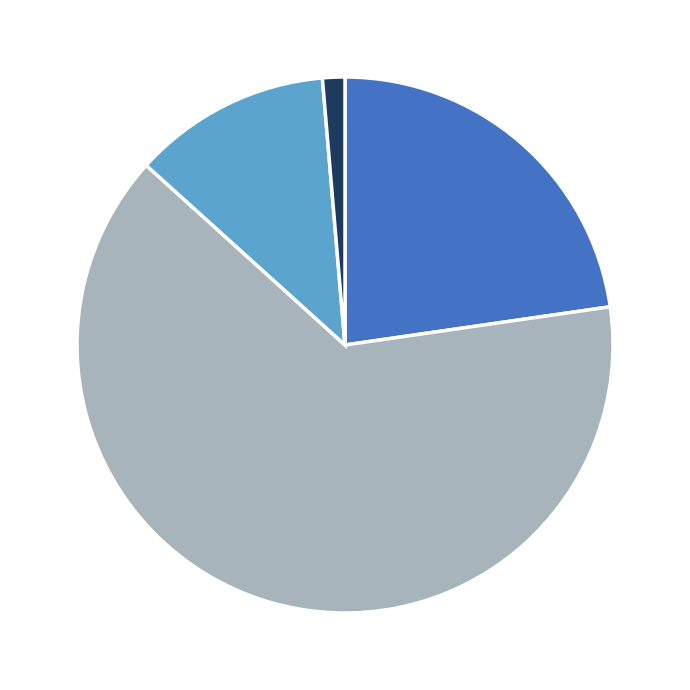

Is there a majority slice in this chart?

Yes